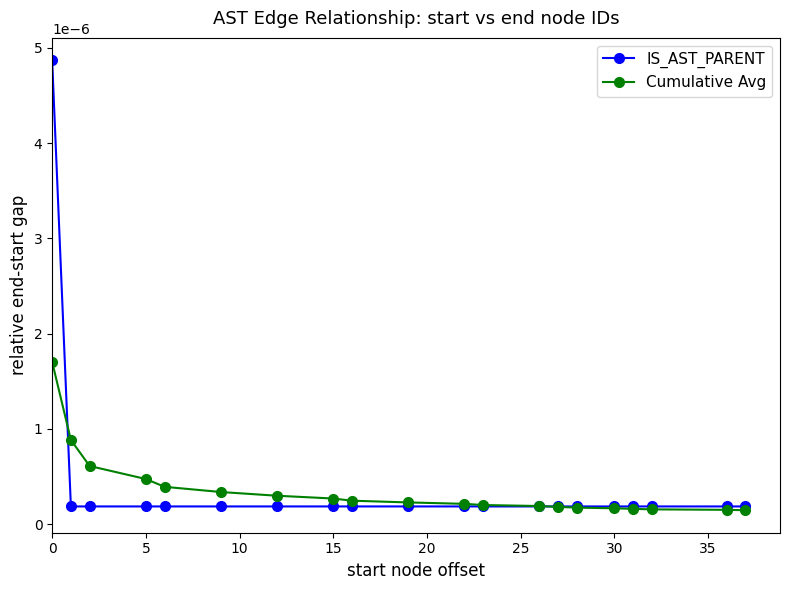

List the series in order of their peak value, highest first.

IS_AST_PARENT, Cumulative Avg